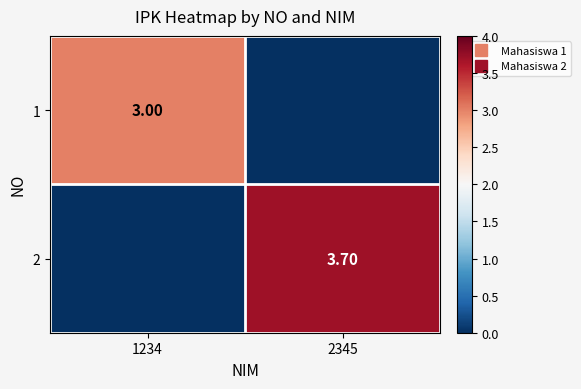

Which has a higher value, 1234 or 2345?

1234